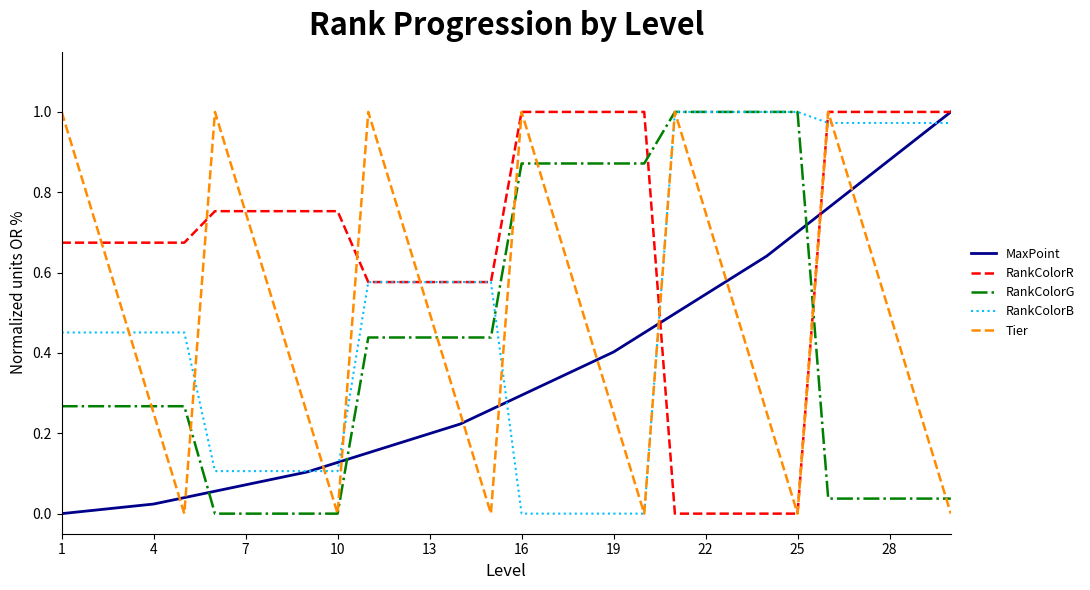

Which series has the largest total across all categories?

RankColorR